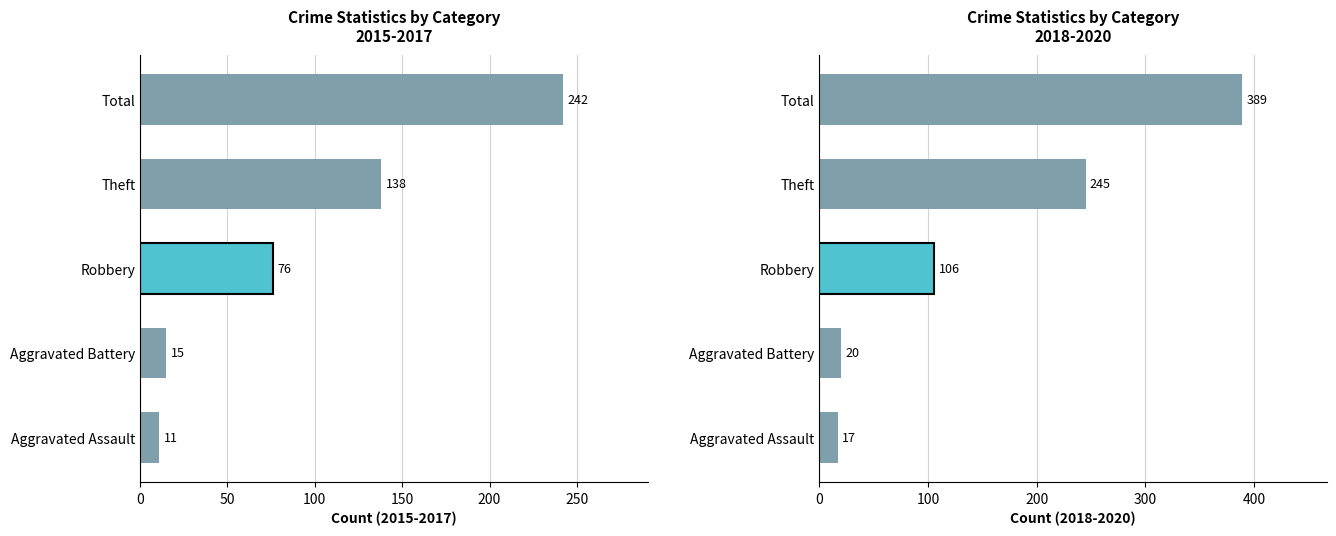

How many distinct data groups are displayed?

1